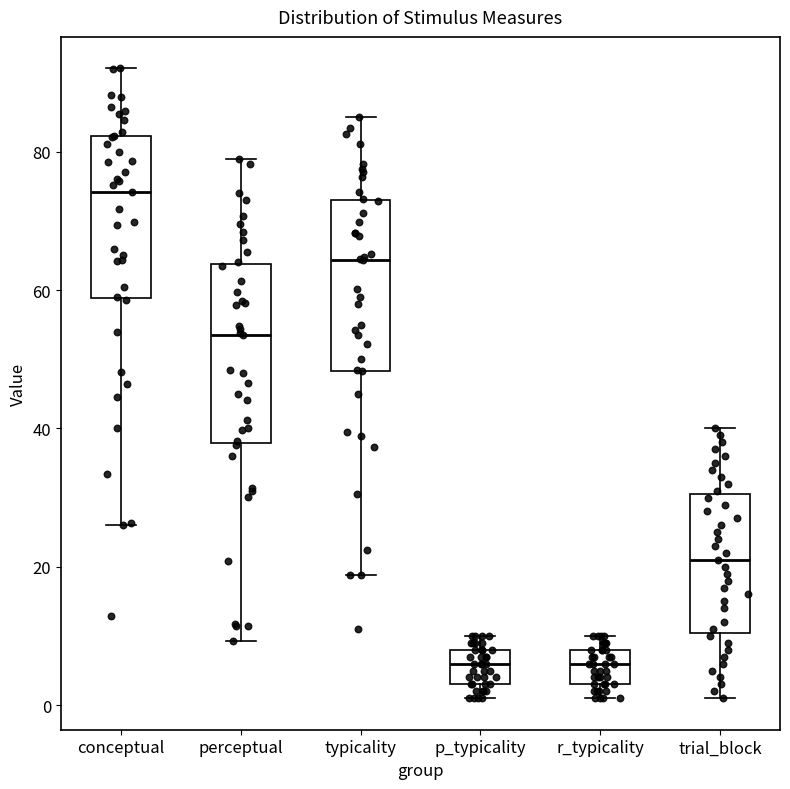

Where is the lower edge of the box for p_typicality on the y-axis? The values are not printed on the chart, so give them approximately, as read against the axis.

4